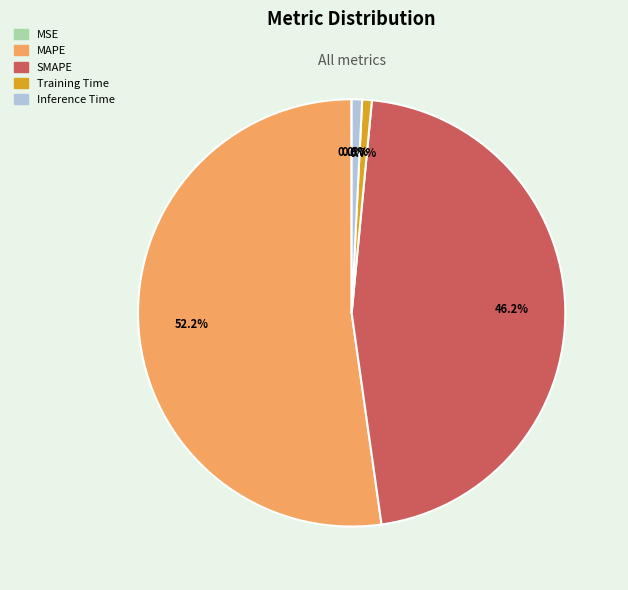

Which category accounts for the majority?

MAPE